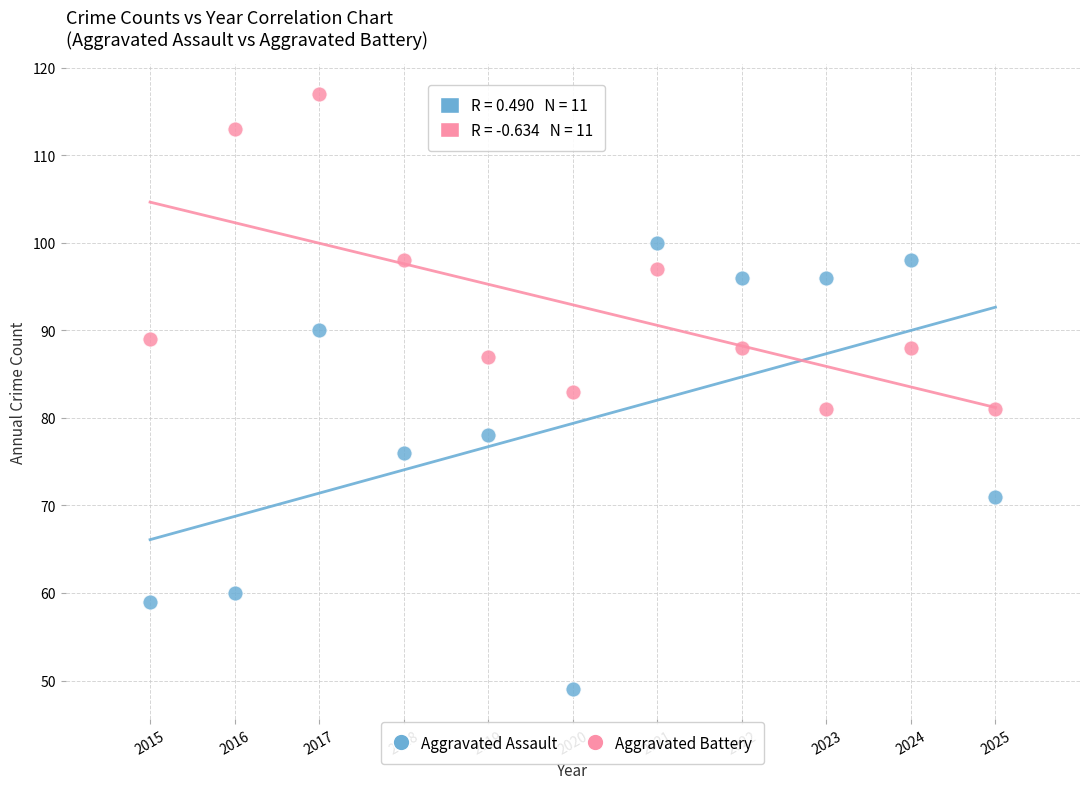

Which series reaches the maximum Y coordinate?

Aggravated Battery